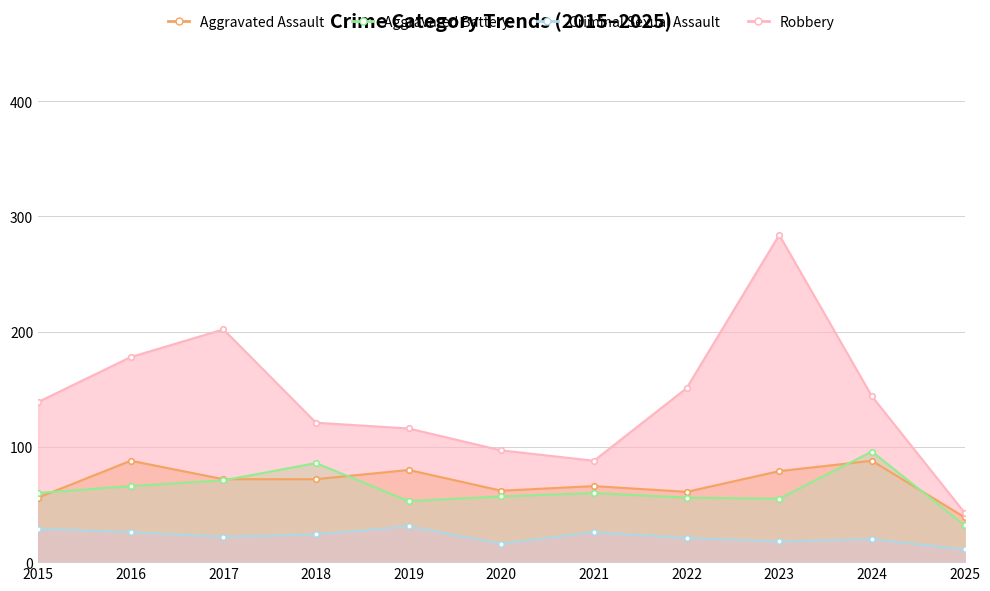

Does the chart display data point markers on the line(s)?

Yes